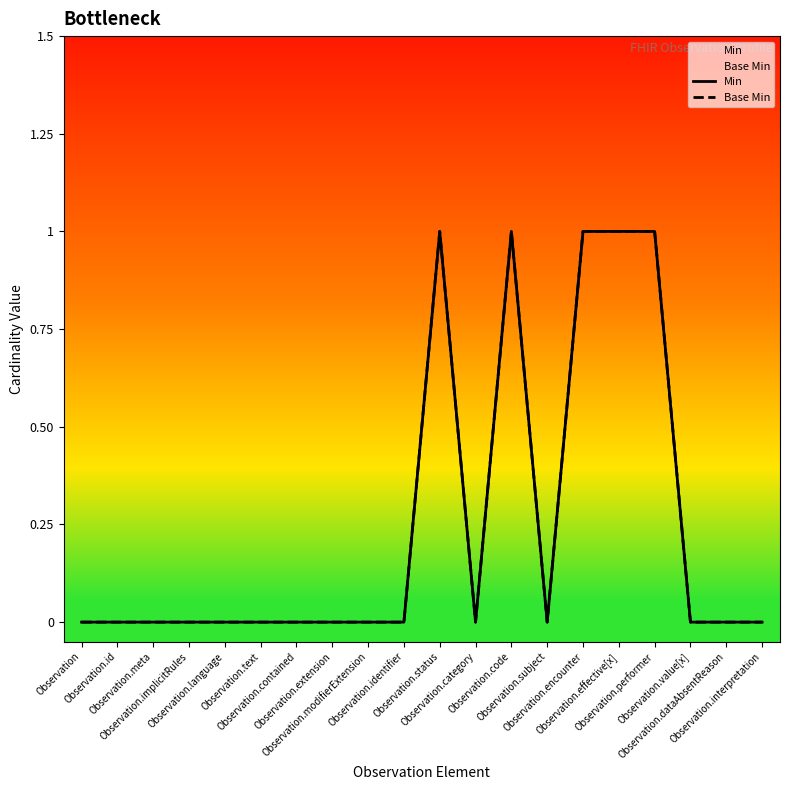

Which series has the largest total across all categories?

Min